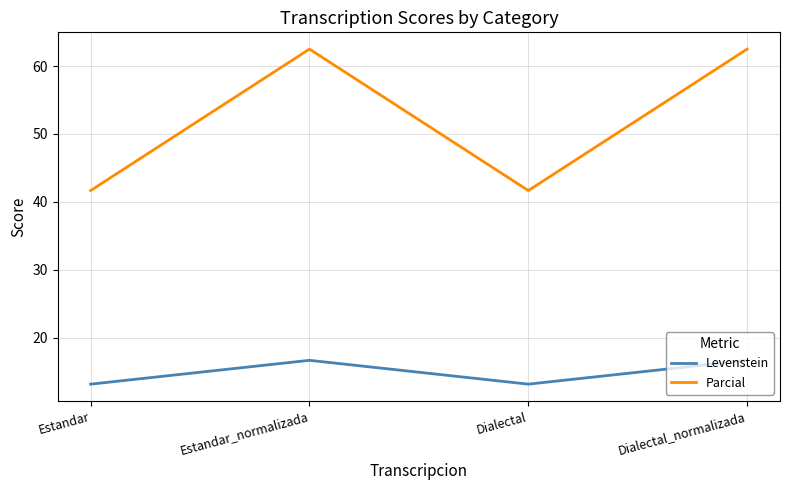

What is the sum of all Levenstein values?

59.6